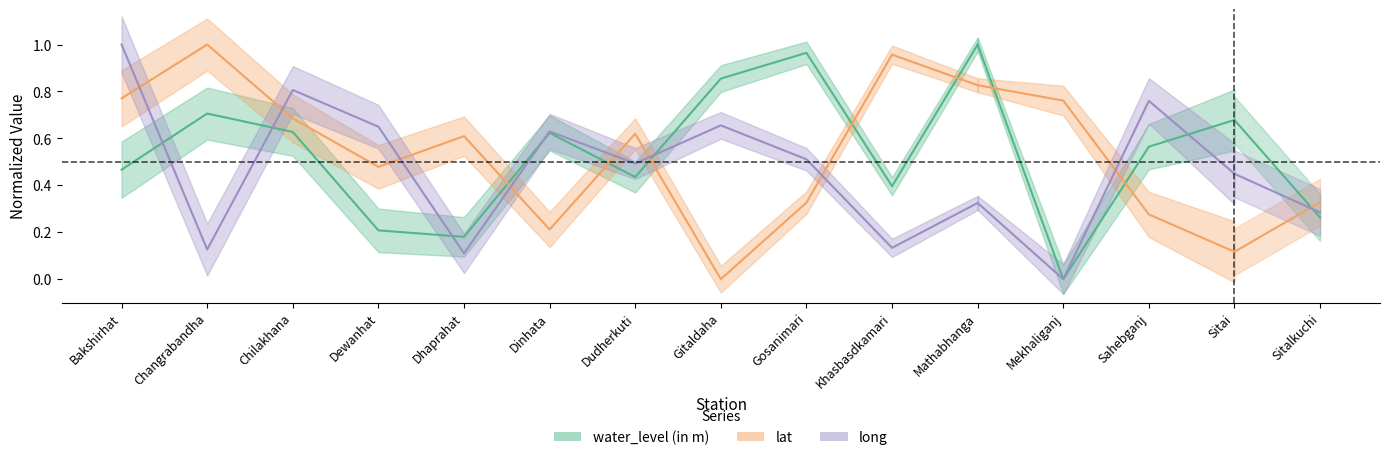

What is the greatest value displayed?

1.0